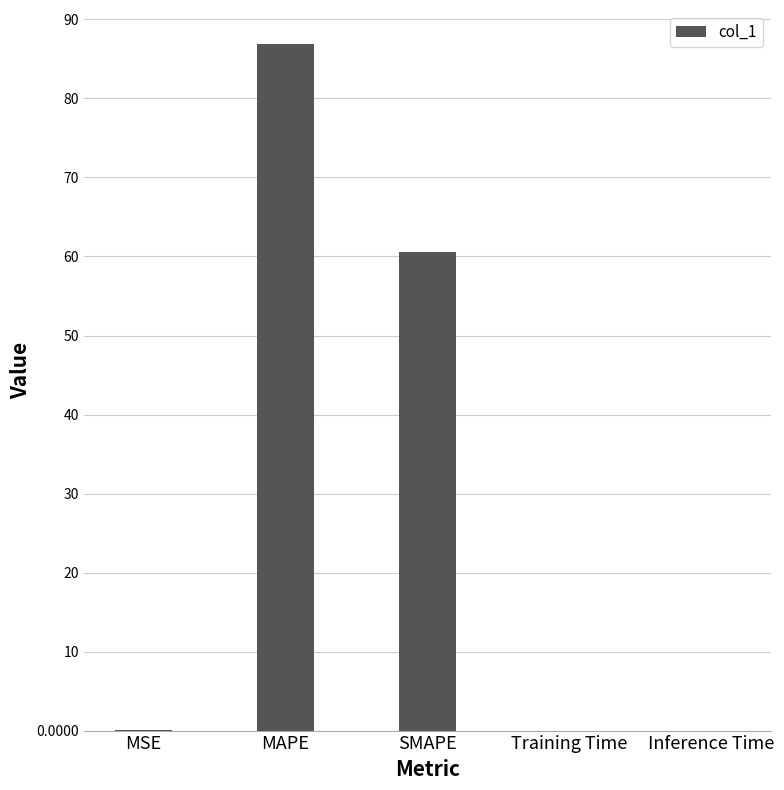

Are the bars grouped side by side (vs. stacked)?

No